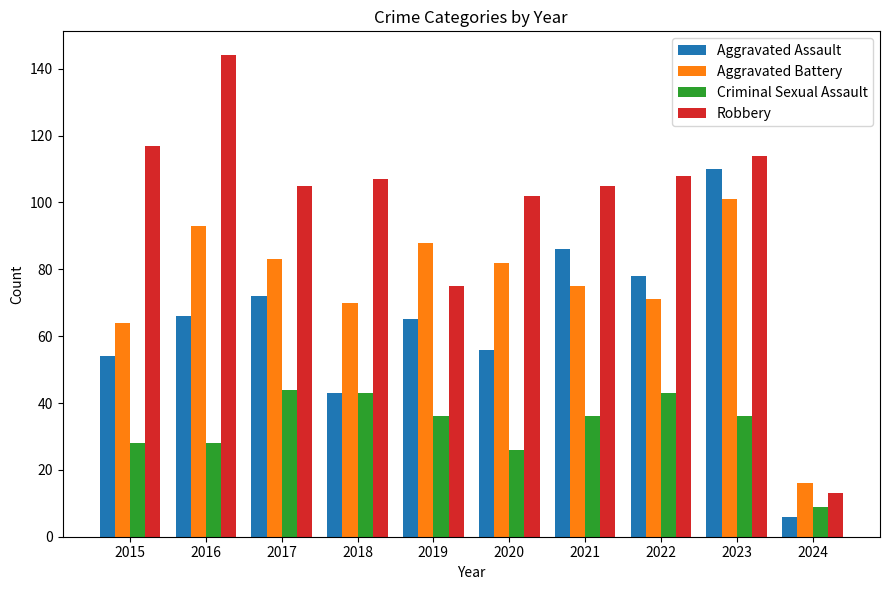

List the series in order of their overall mean, lowest first.

Criminal Sexual Assault, Aggravated Assault, Aggravated Battery, Robbery